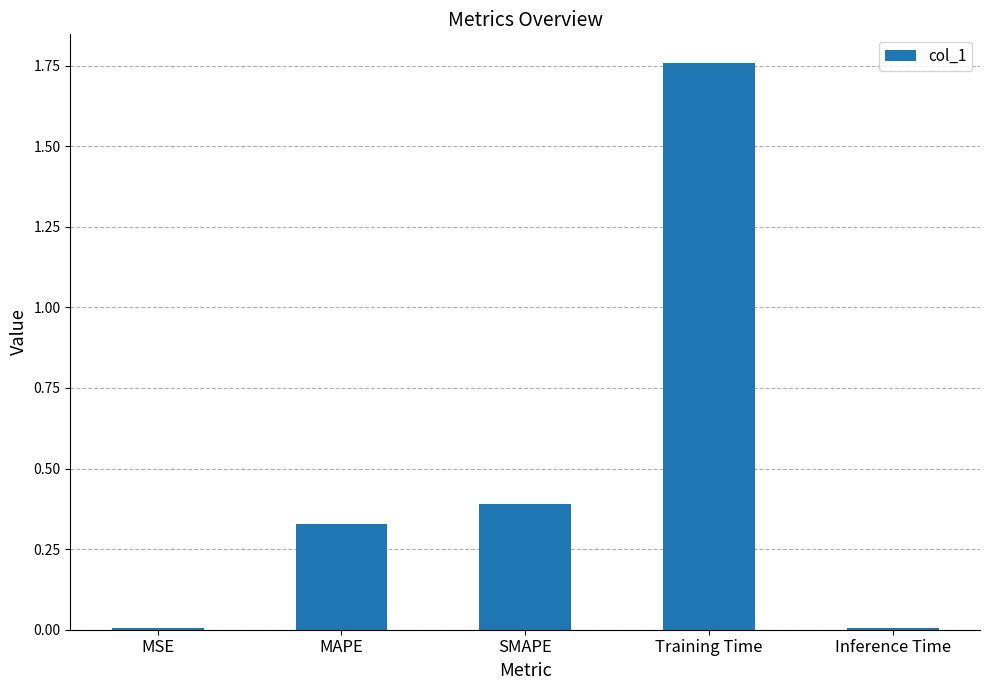

Which label corresponds to the largest value in the chart?

Training Time